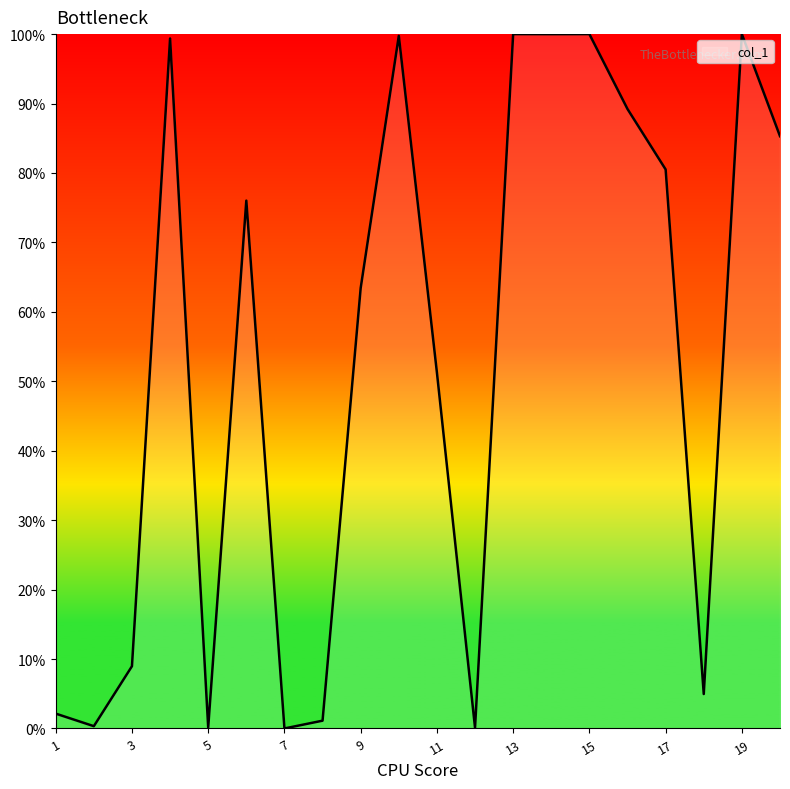

What is the maximum value shown in the chart?

100.0